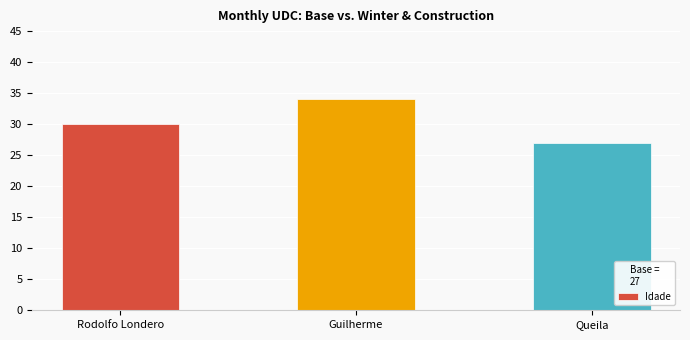

Count the values in the range 27 to 34.

3